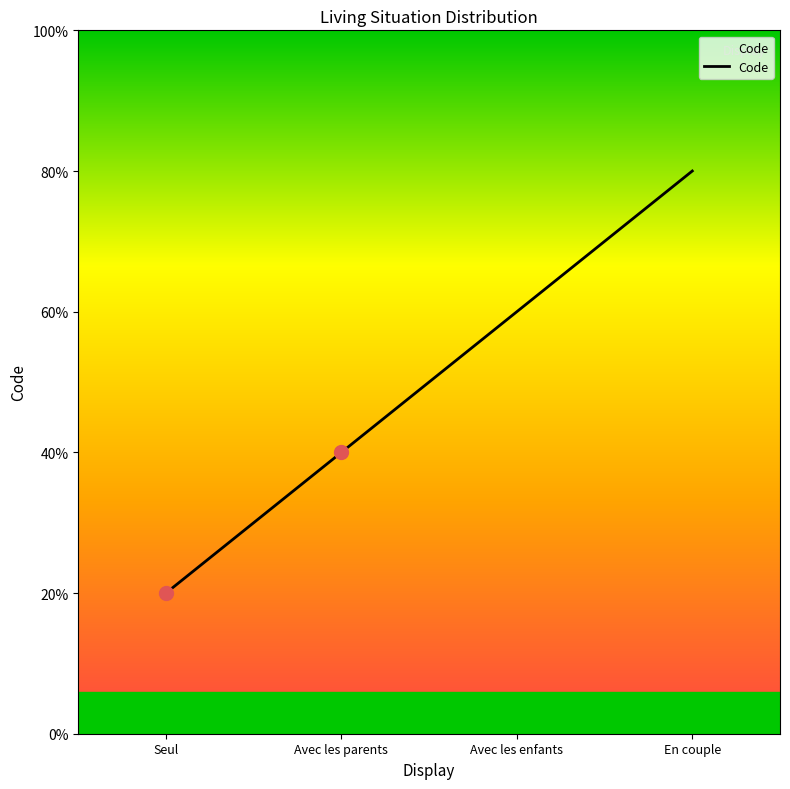

Is this an area chart (filled region under the line)?

Yes